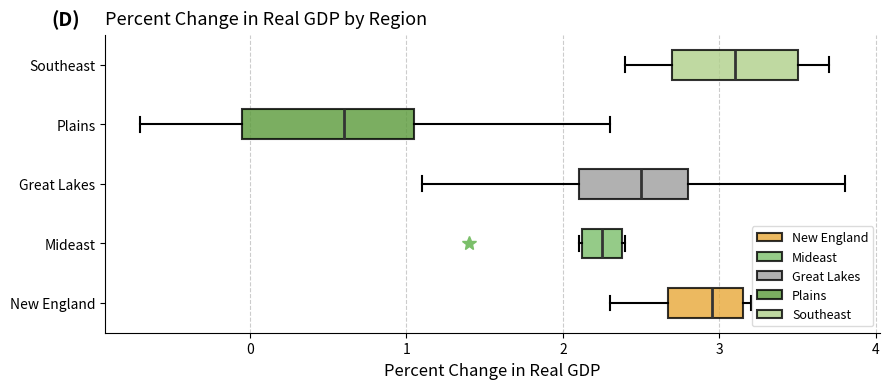

Which box is the widest, from its left edge to its right edge?

Plains